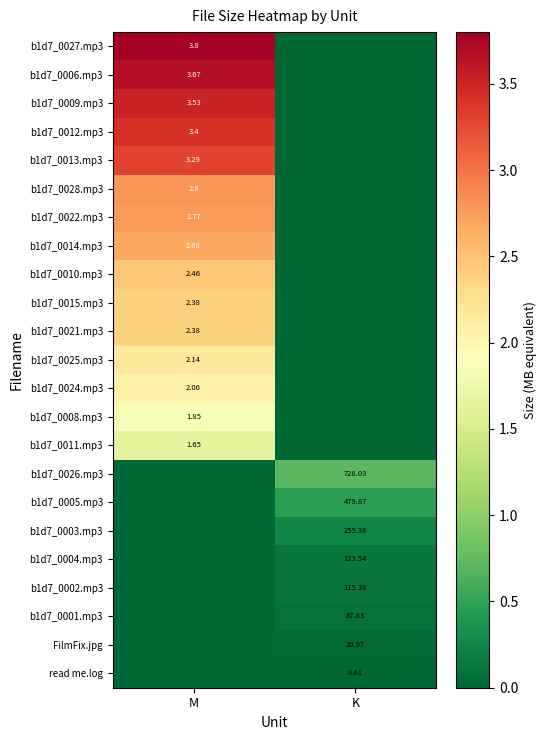

Which category has the lowest value across all series?

K